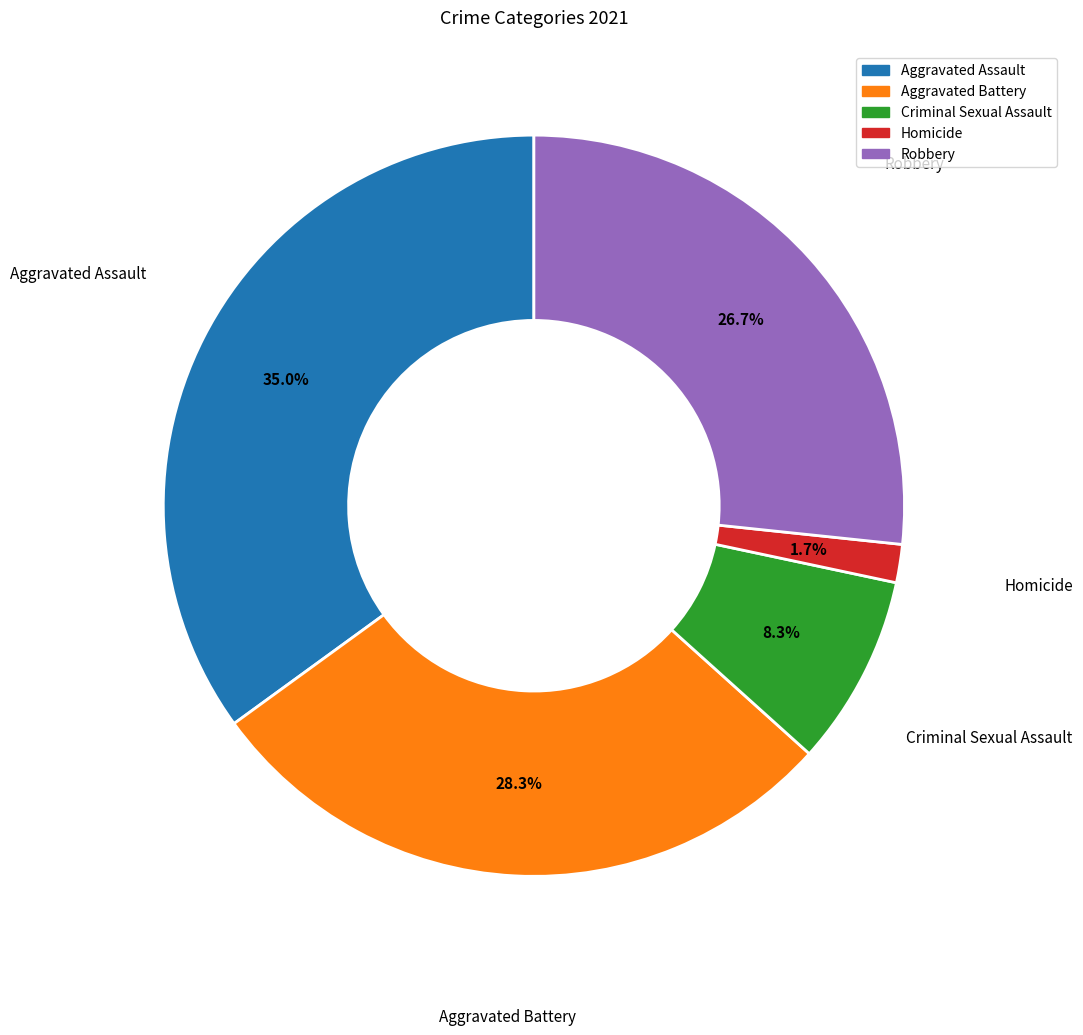

Count the number of slices in the pie.

5